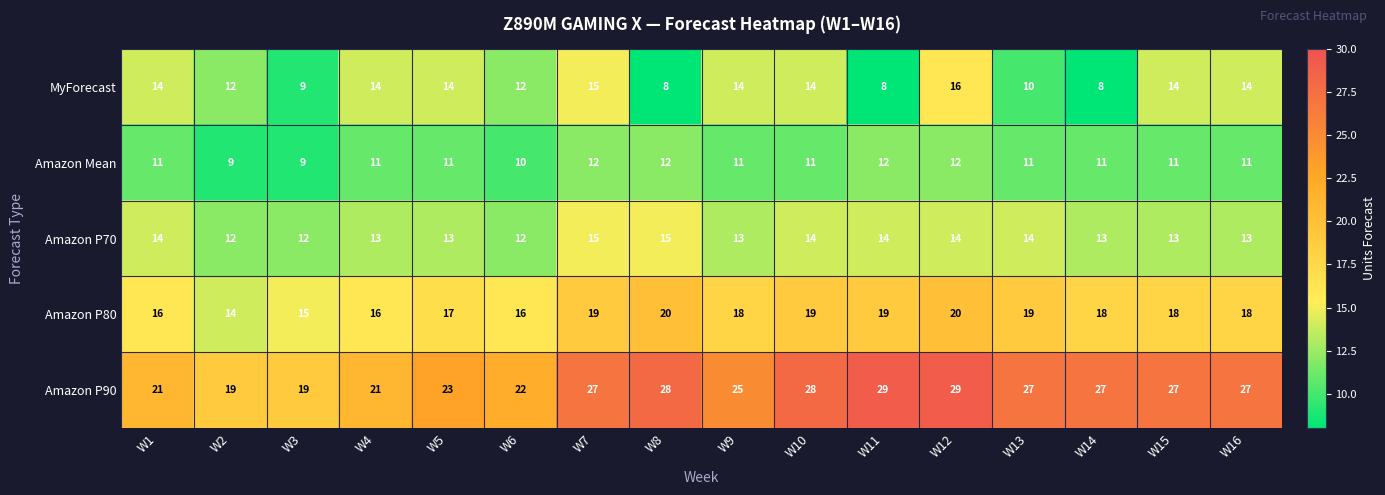

List the series in order of their peak value, lowest first.

Amazon Mean, Amazon P70, MyForecast, Amazon P80, Amazon P90